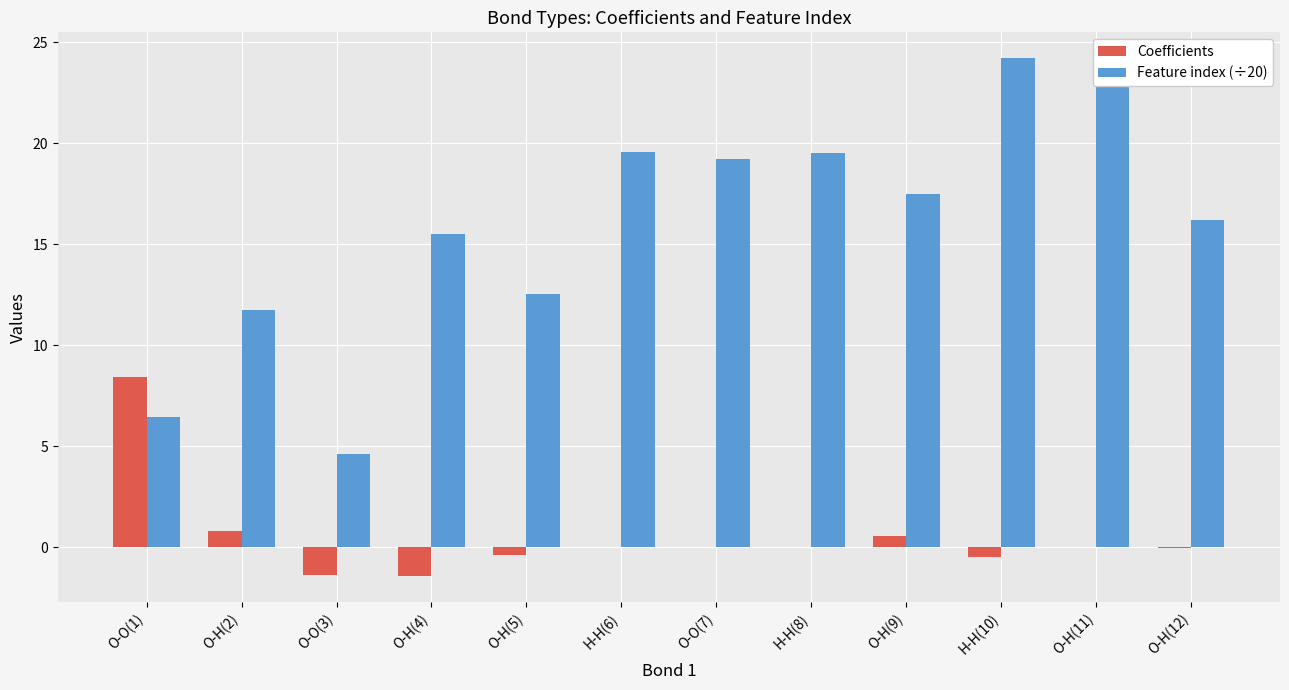

What is the highest value of the Coefficients series?

8.4